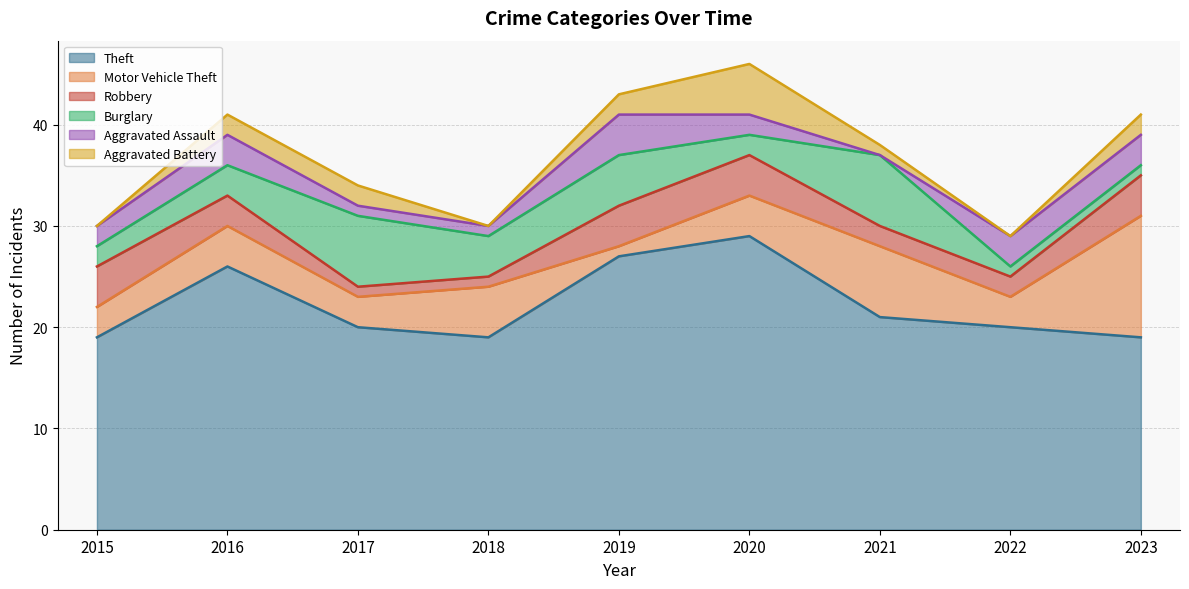

Between 2020 and 2022, which series saw the biggest shift?

Theft